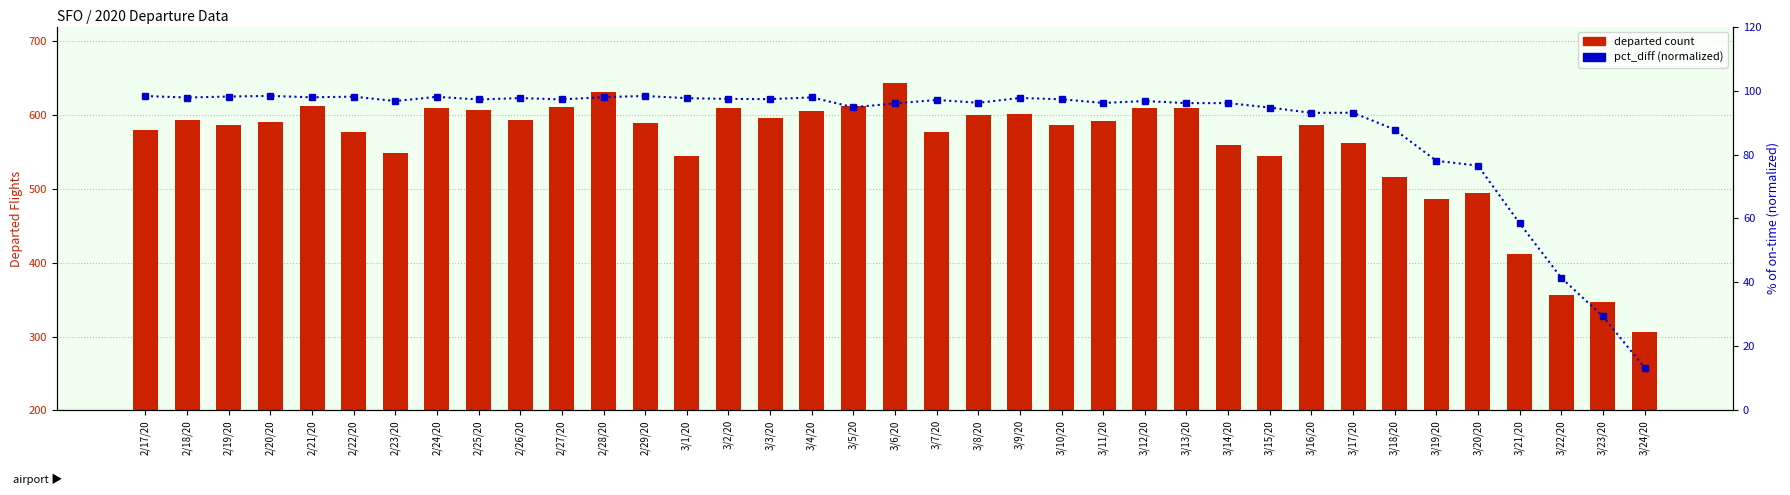

At which label does departed count first exceed 589?

2/18/20